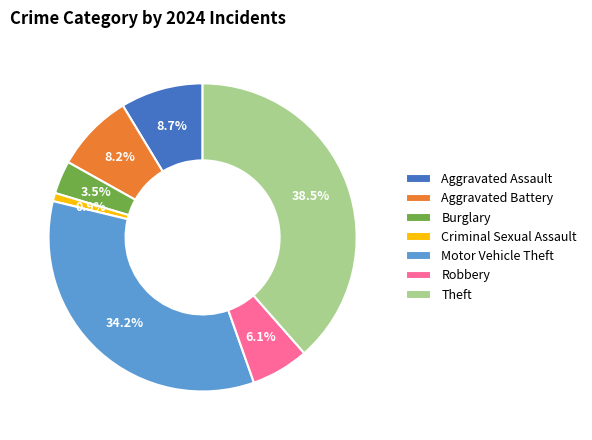

What percentage do Burglary and Theft together represent?

42.0%